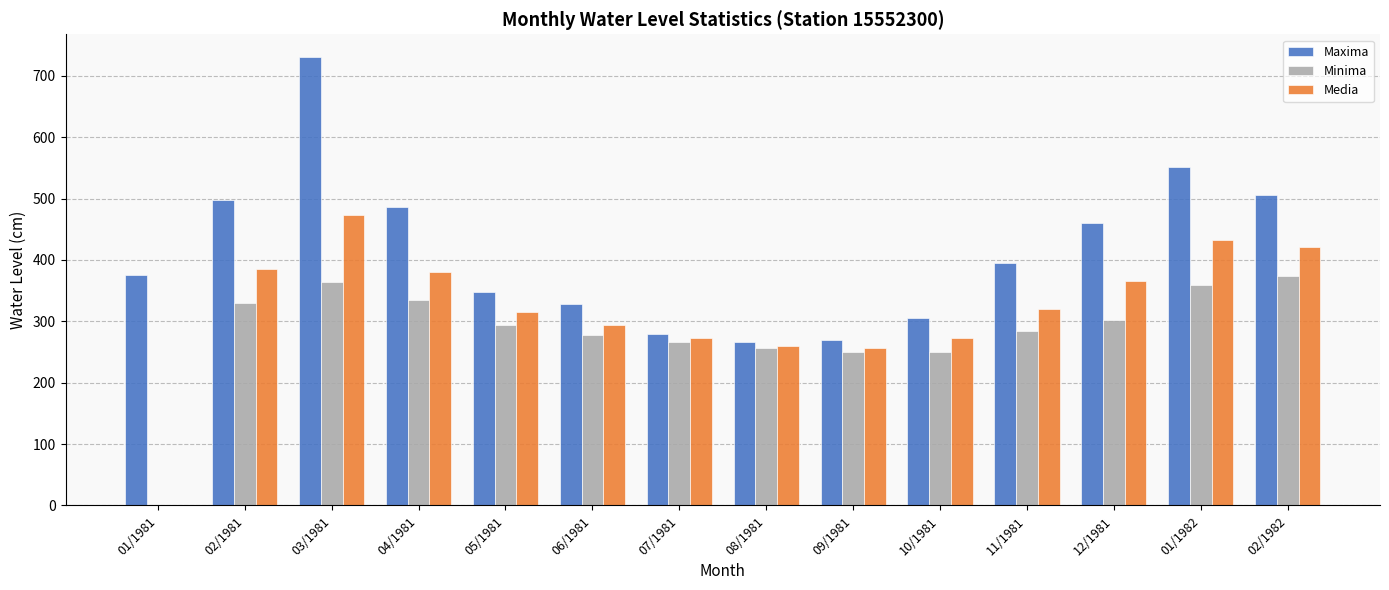

What is the sum of all Media values?

4449